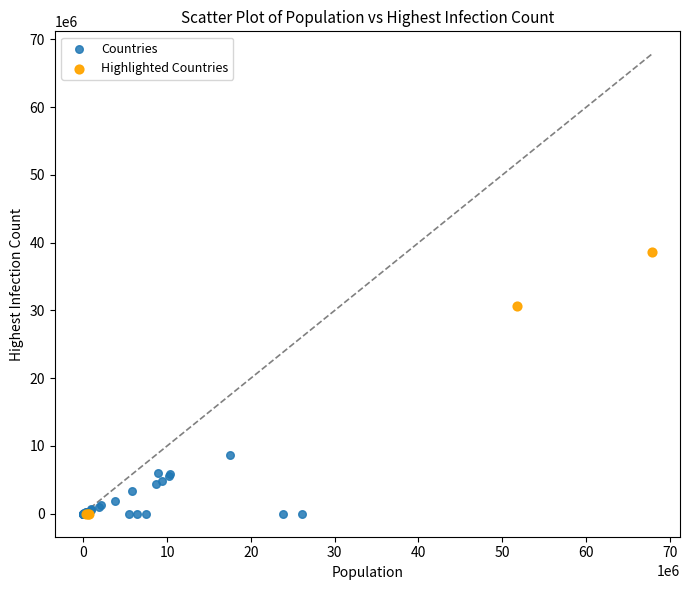

Which series contains the highest Y value?

Highlighted Countries